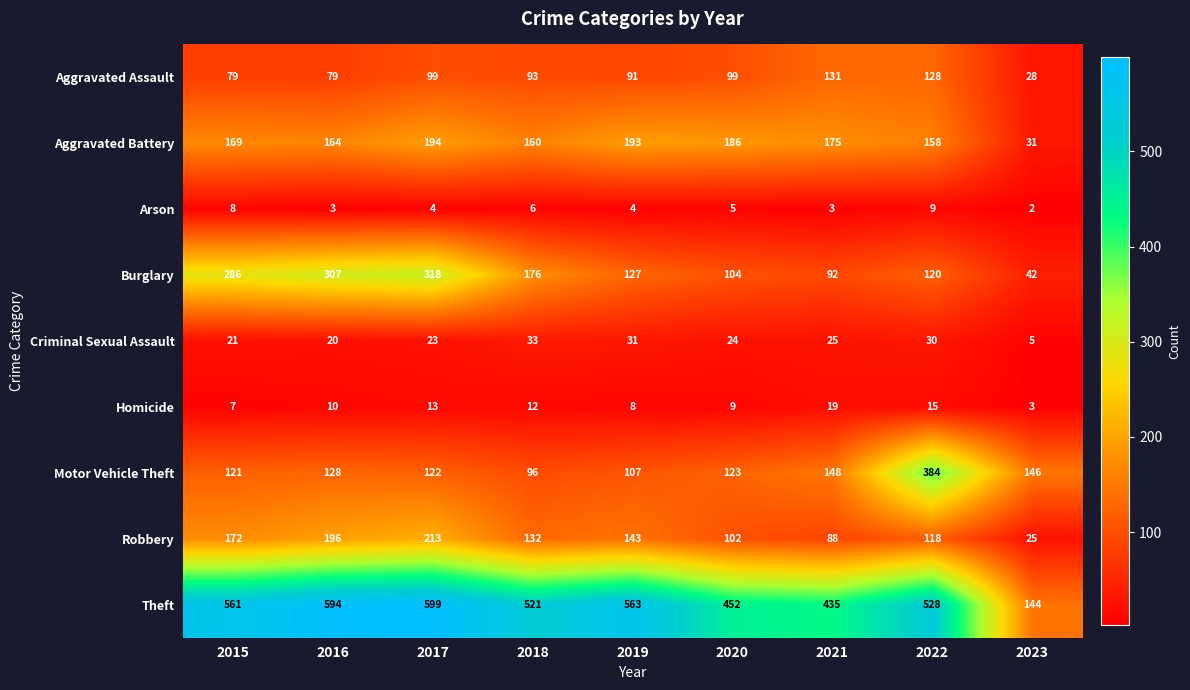

What is the sum of the Theft values at 2023 and 2019?

707